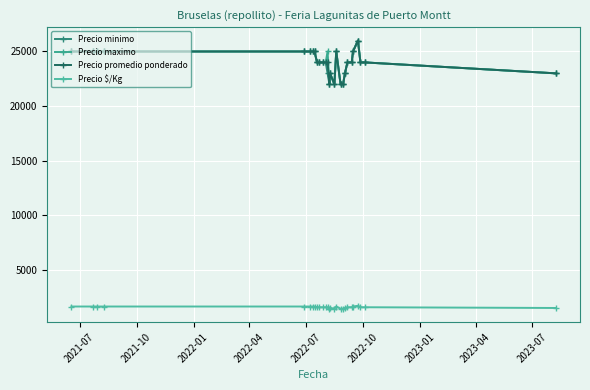

What are all the series names shown in the legend?

Precio minimo, Precio maximo, Precio promedio ponderado, Precio $/Kg